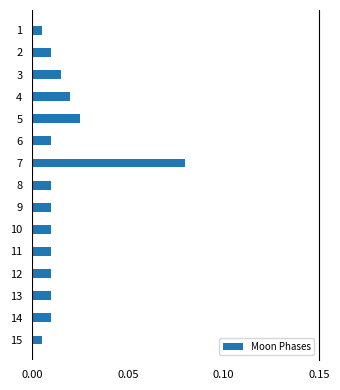

Which has a higher value, 3 or 10?

3